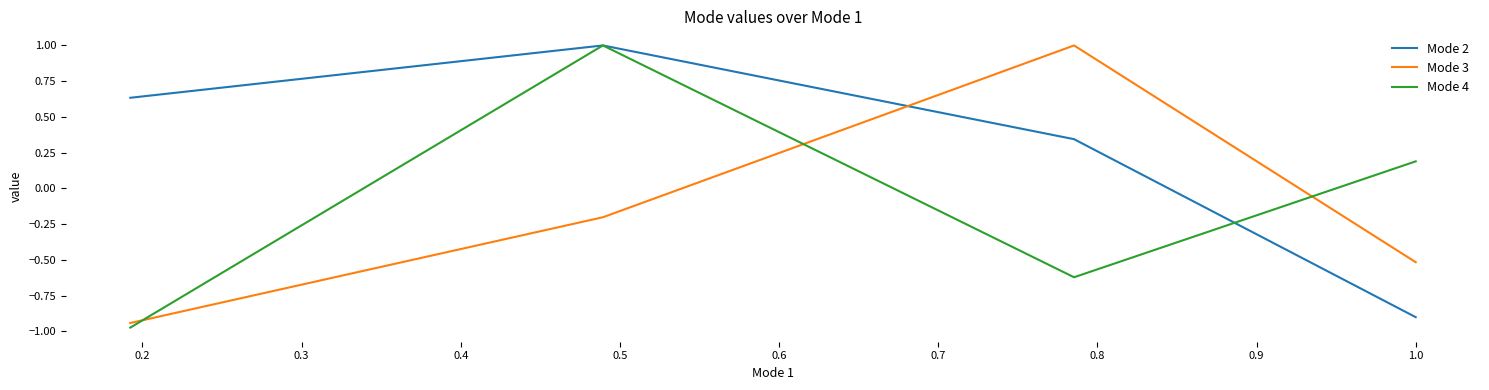

Which series has the widest spread of values?

Mode 4